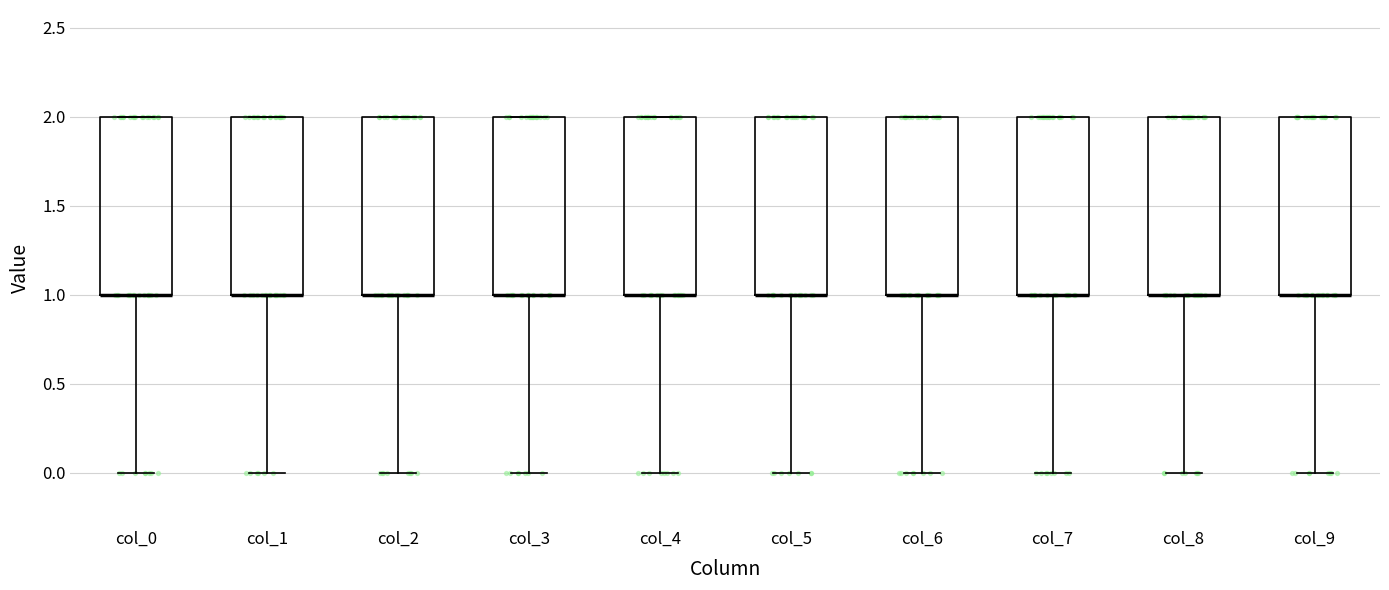

Where does the lower whisker of the box for col_8 end on the y-axis? The values are not printed on the chart, so give them approximately, as read against the axis.

0